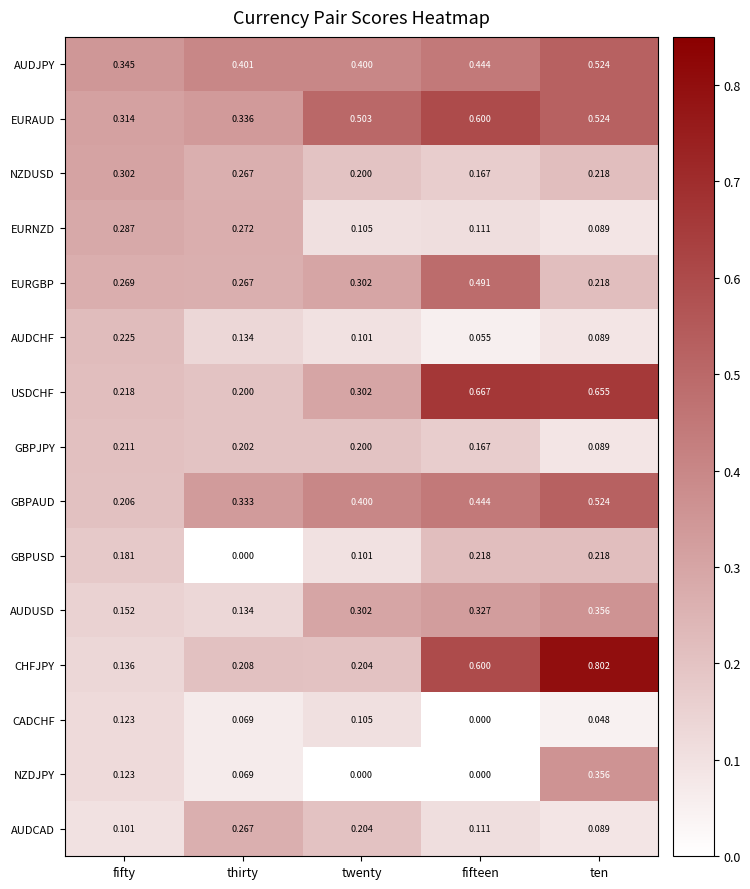

Which series has the largest total across all categories?

EURAUD